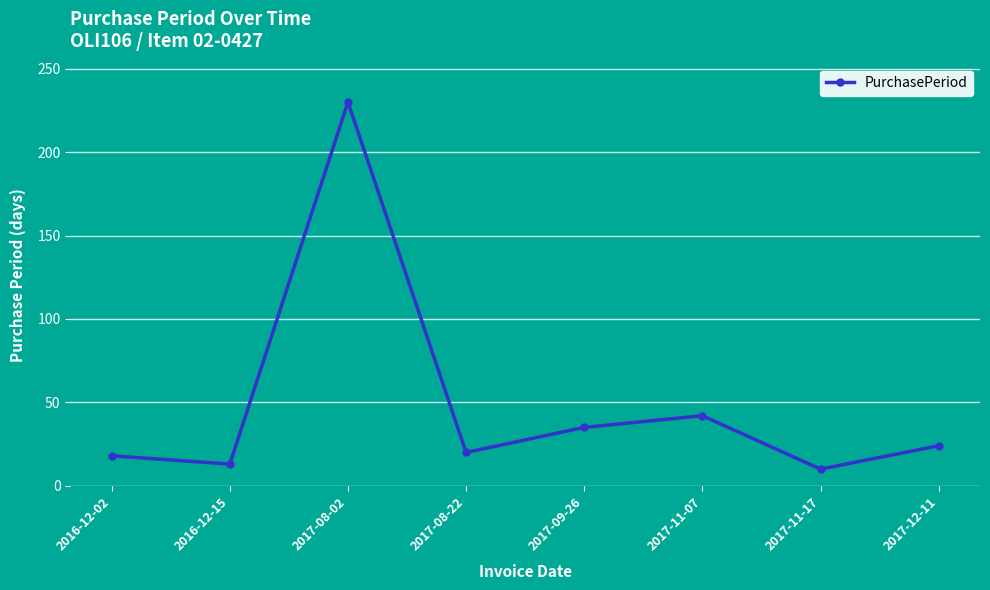

Reading left to right, transcribe all the data shown in this chart.

2016-12-02=18	2016-12-15=13	2017-08-02=230	2017-08-22=20	2017-09-26=35	2017-11-07=42	2017-11-17=10	2017-12-11=24